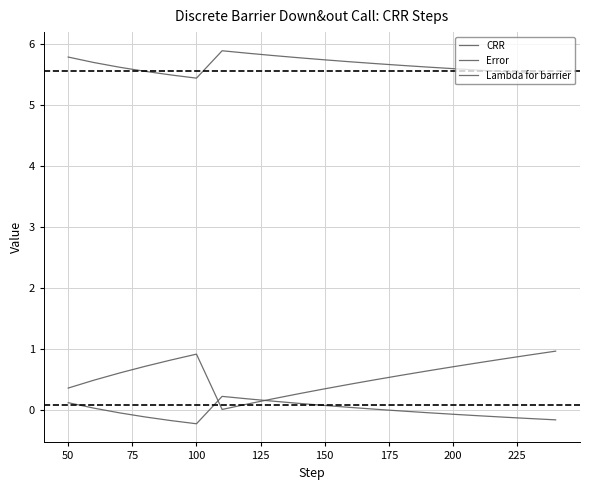

What is the average value of the Lambda for barrier series?

0.6